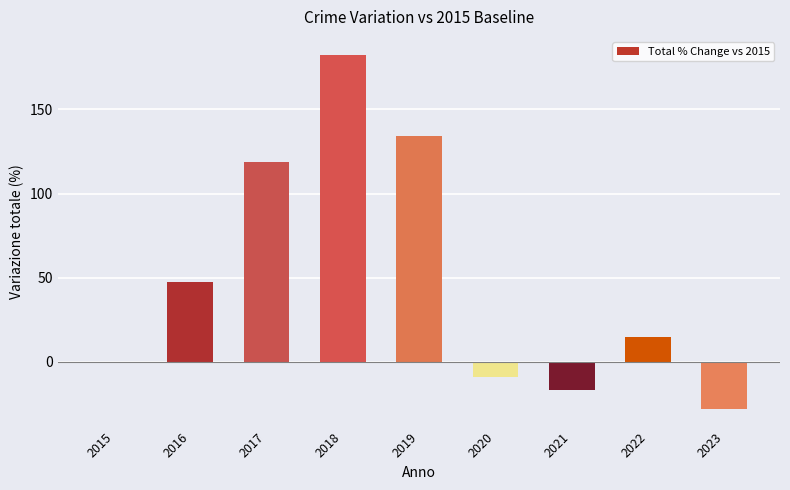

Which has a higher value, 2016 or 2021?

2016